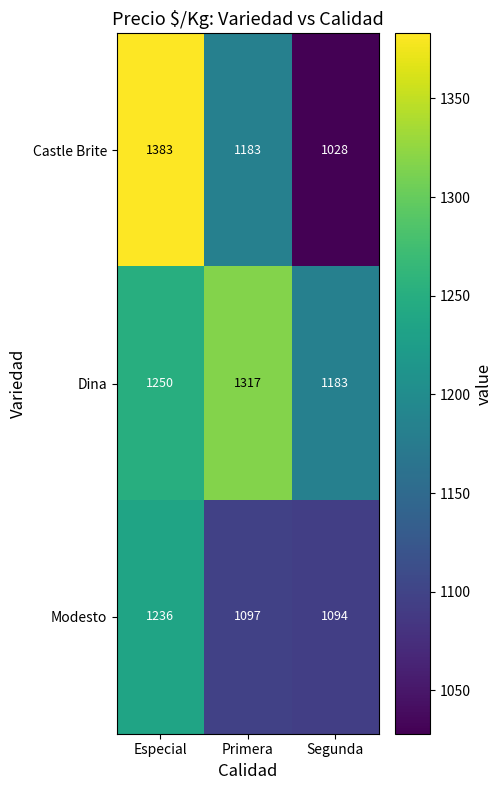

What is the average value of the Modesto series?

1142